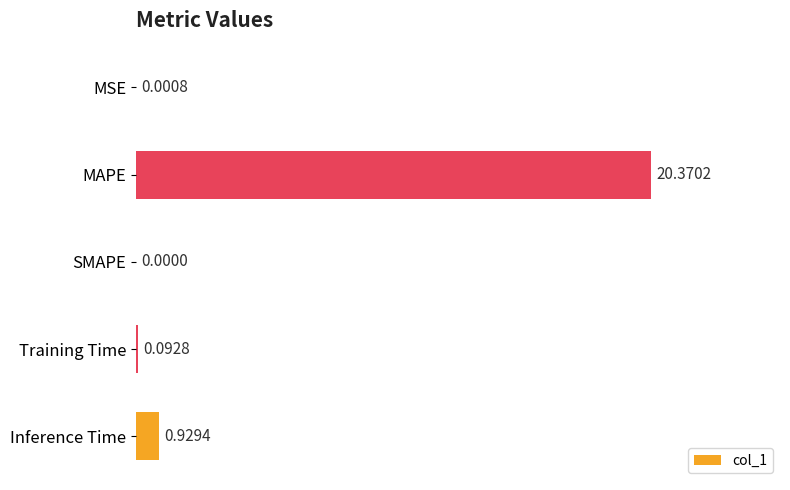

What is the sum of all values?

21.4